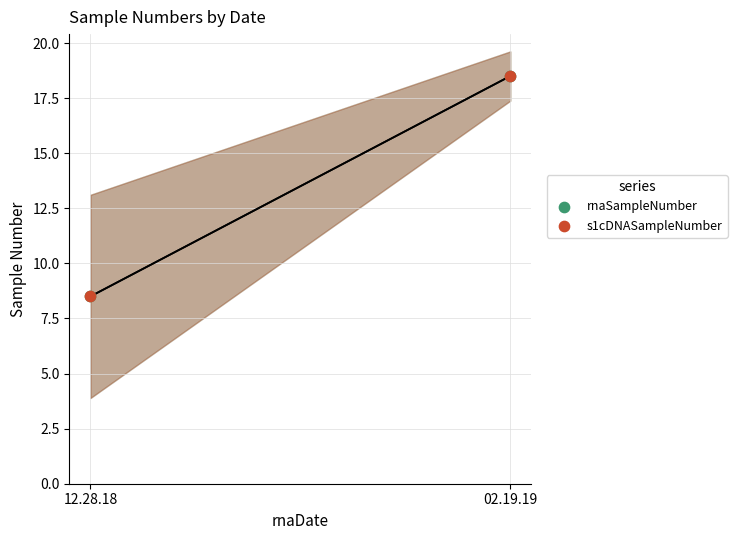

Which series reaches the maximum Y coordinate?

rnaSampleNumber